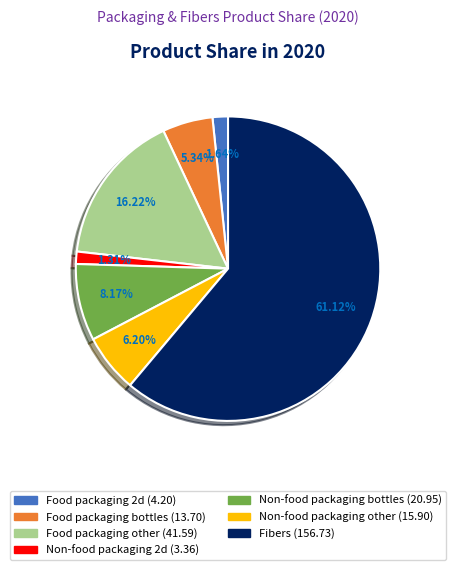

To the nearest percent, what percentage of the pie is Fibers?

61%